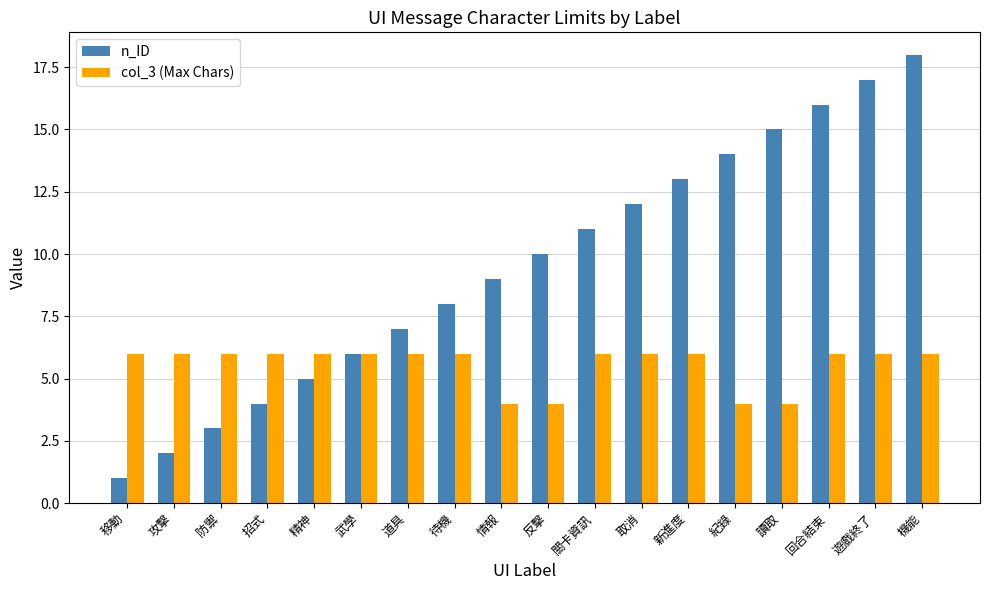

What is the difference between the maximum and minimum values in the col_3 (Max Chars) series?

2